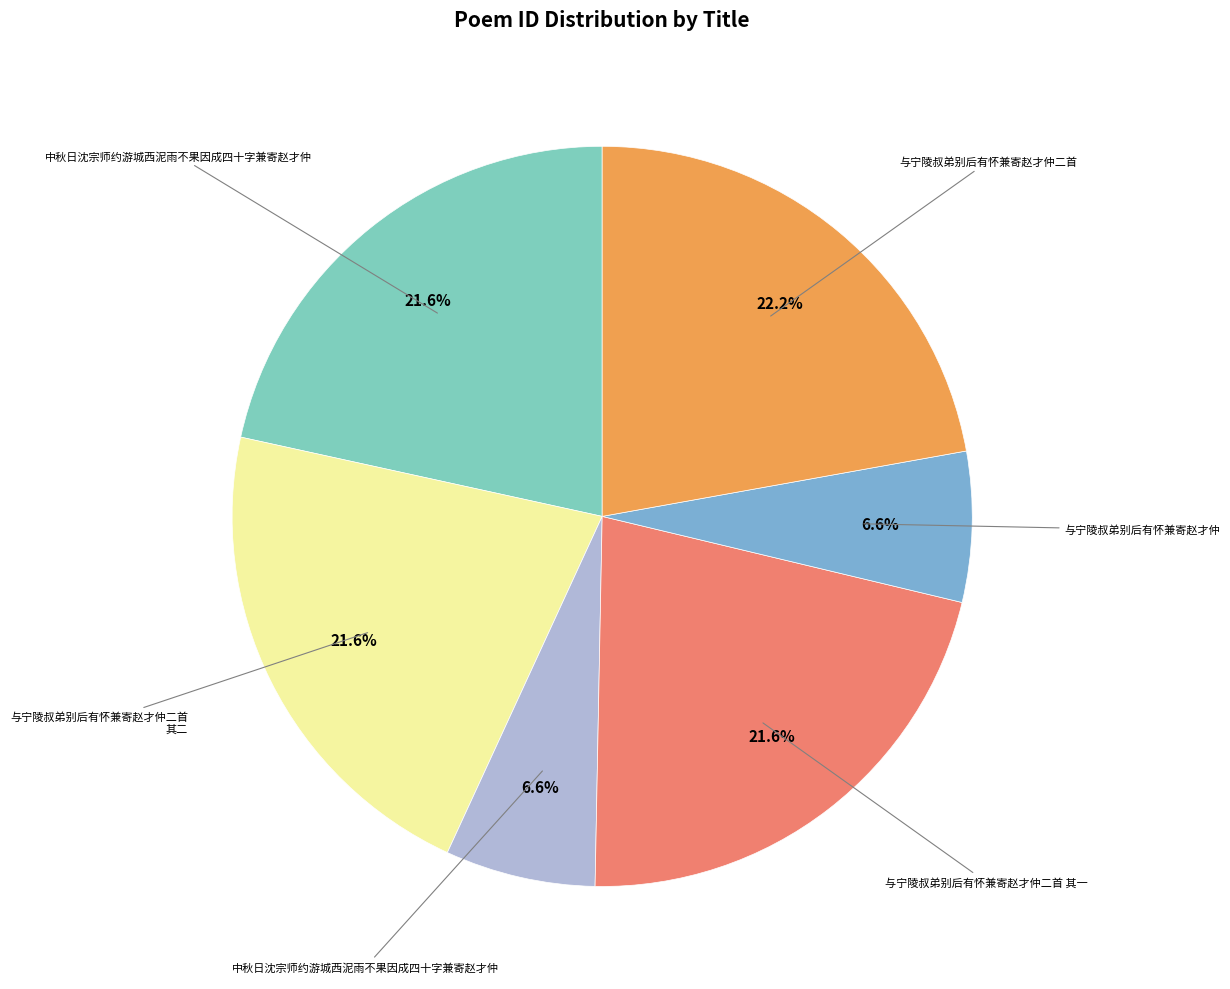

How many segments does this pie chart have?

6